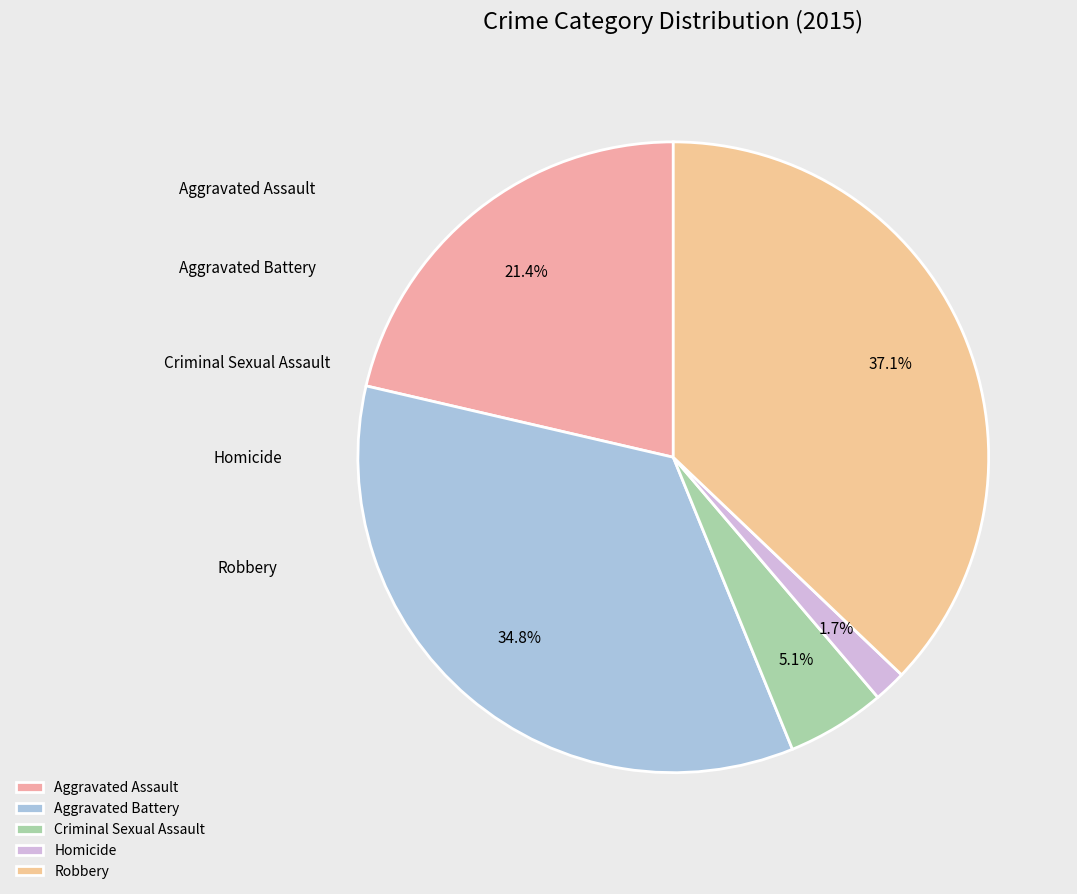

Between Robbery and Aggravated Assault, which is larger?

Robbery